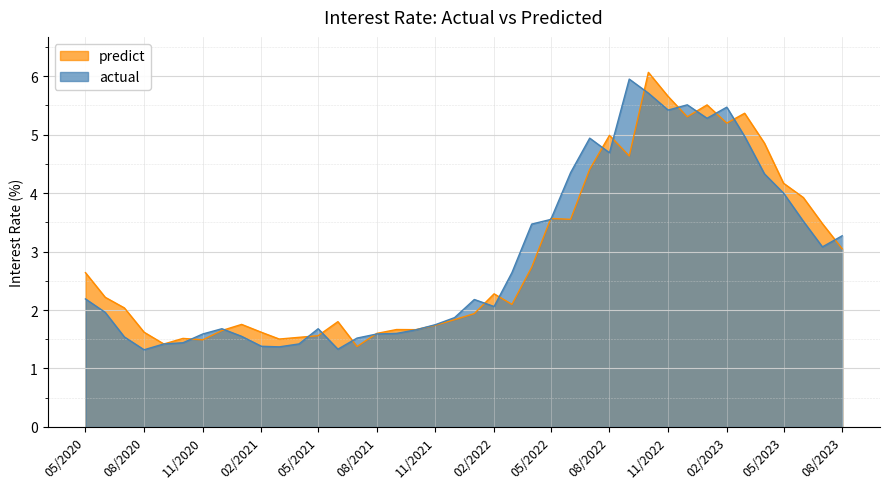

The actual series shows 1.7 at 05/2023. True or false?

False